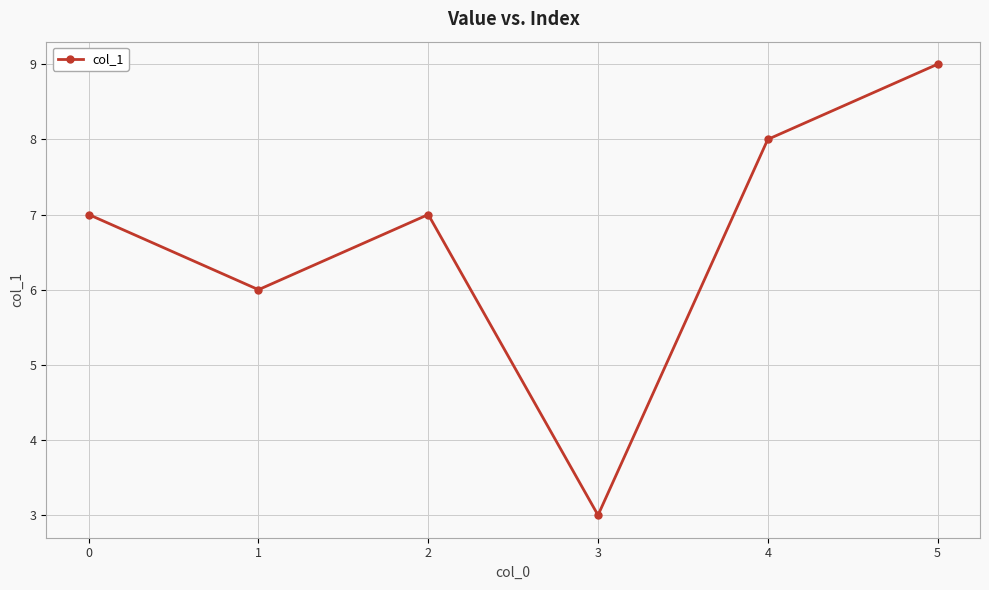

How many values are between 6 and 8?

4